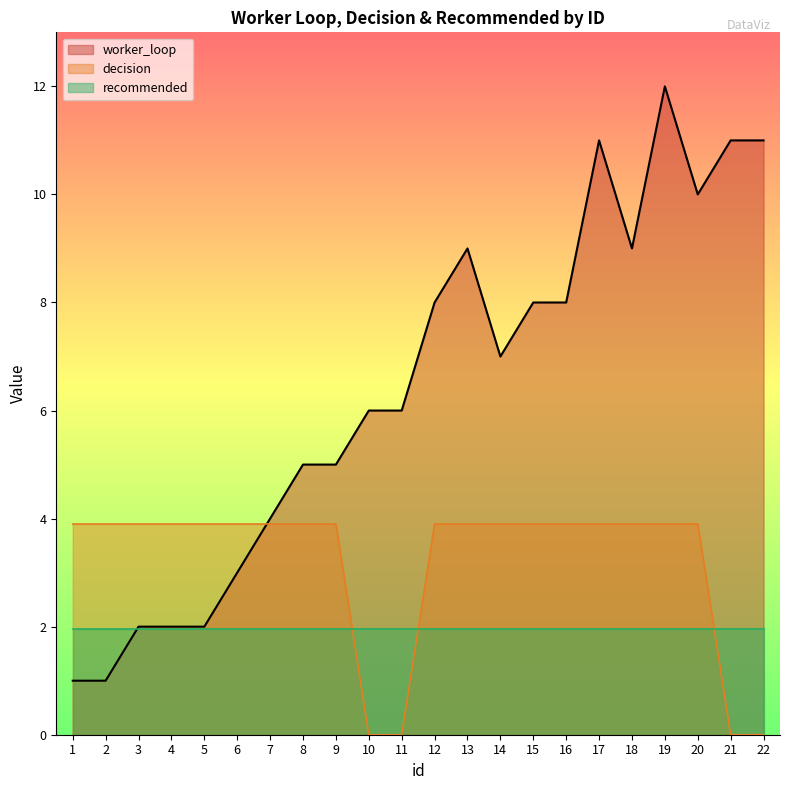

What is the highest value of the decision series?

3.9